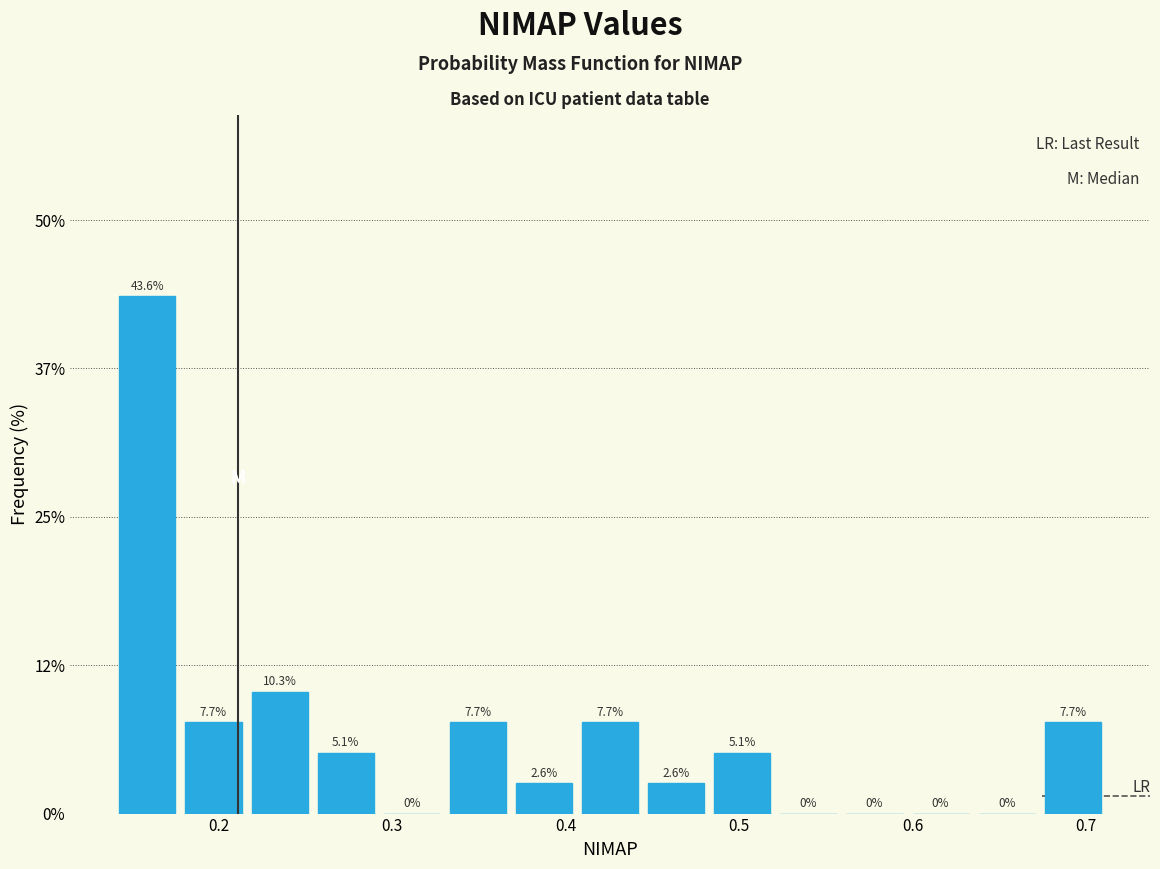

Around what value on the x-axis is the tallest bar? Give the approximate position of its centre, as read against the axis.

0.16